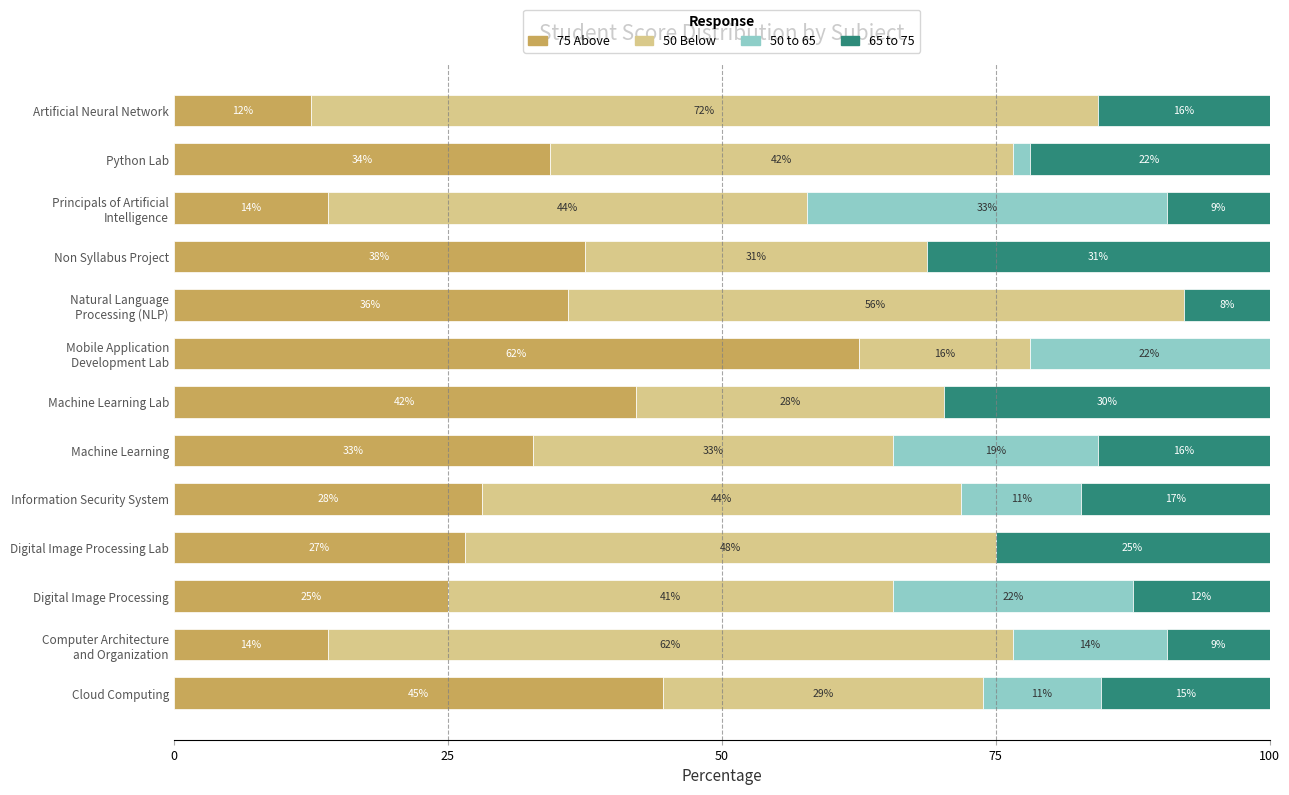

Which category has the lowest value in the 75 Above series?

Artificial Neural Network